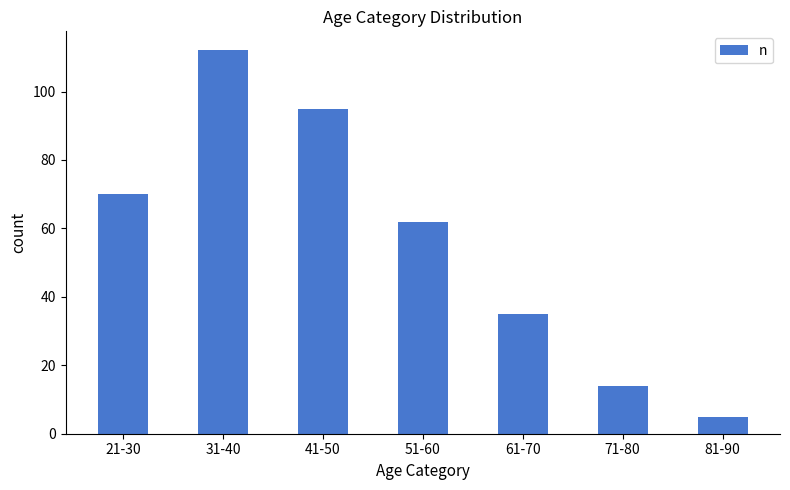

The chart shows a value of 181 at 31-40. True or false?

False